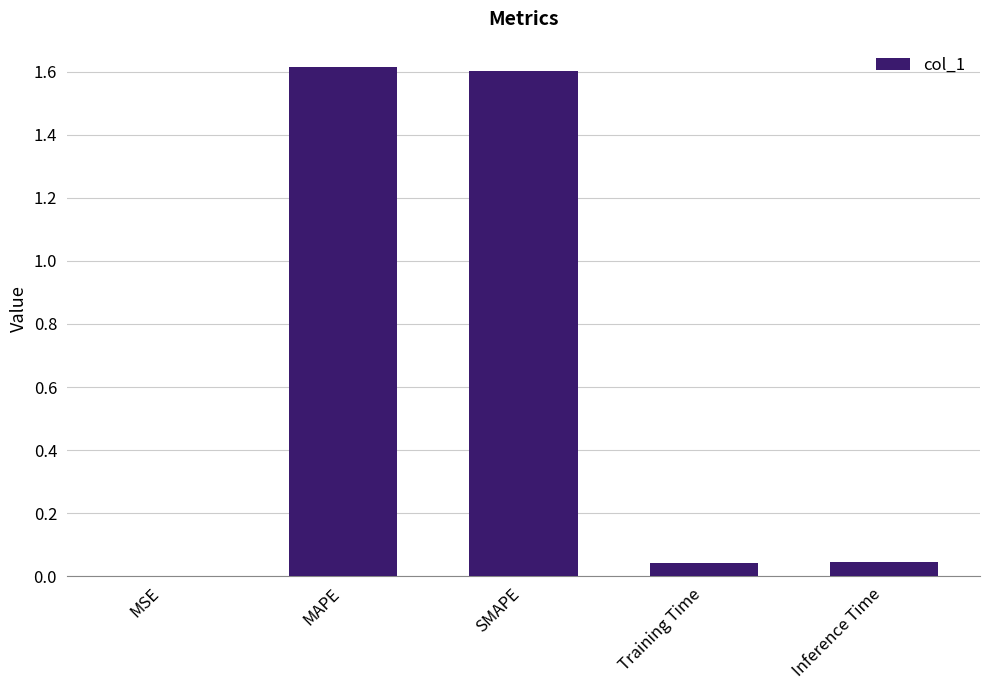

What is the change in value from MAPE to Inference Time?

-1.6